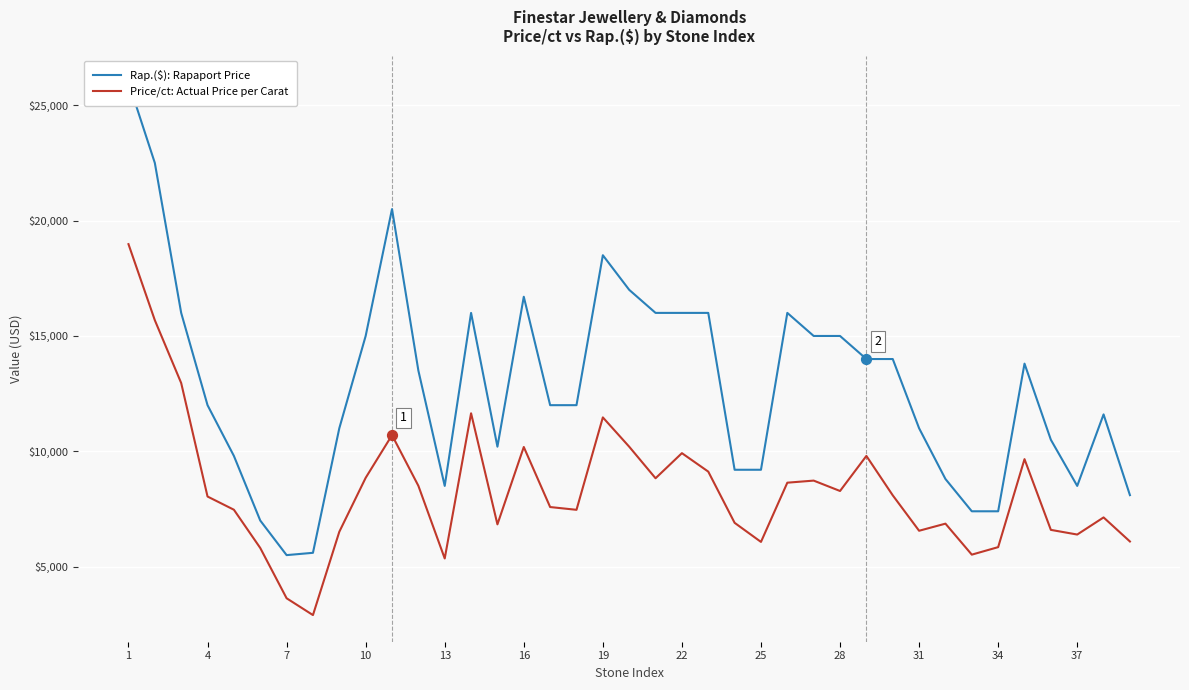

What are all the series names shown in the legend?

Rap.($): Rapaport Price, Price/ct: Actual Price per Carat